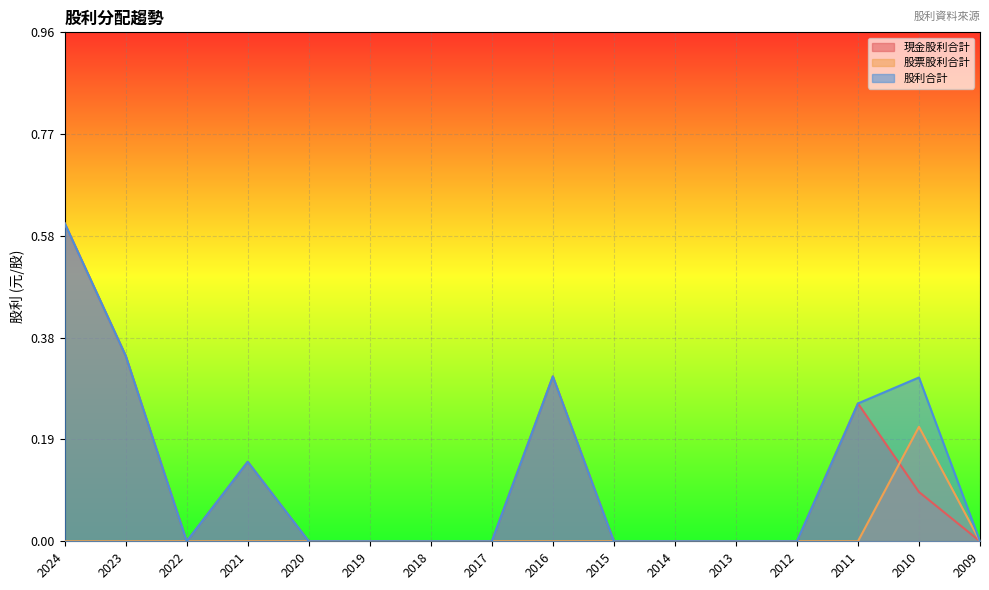

What is the maximum value shown in the chart?

0.6